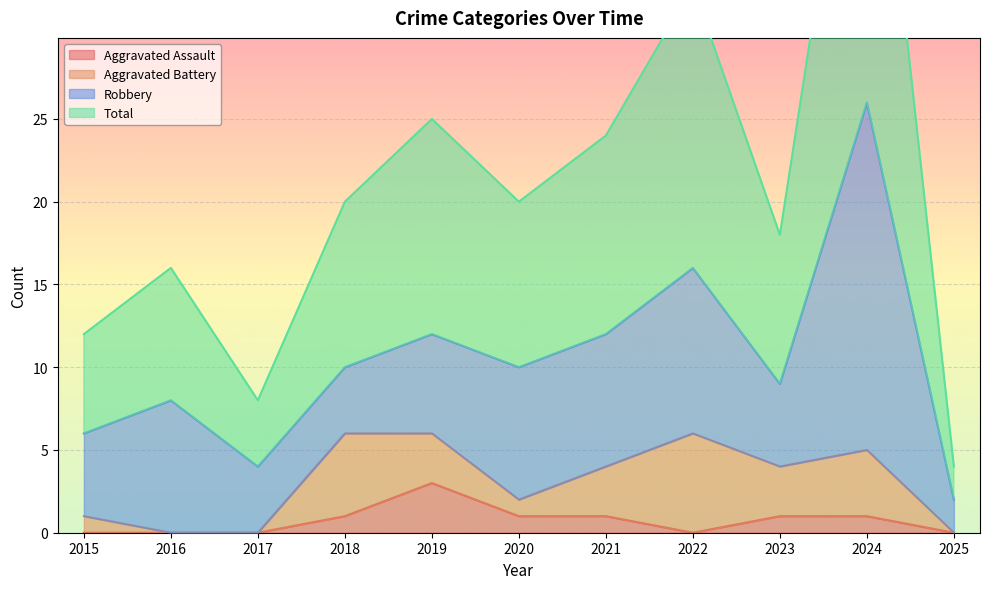

At which label does Total reach its peak?

2024